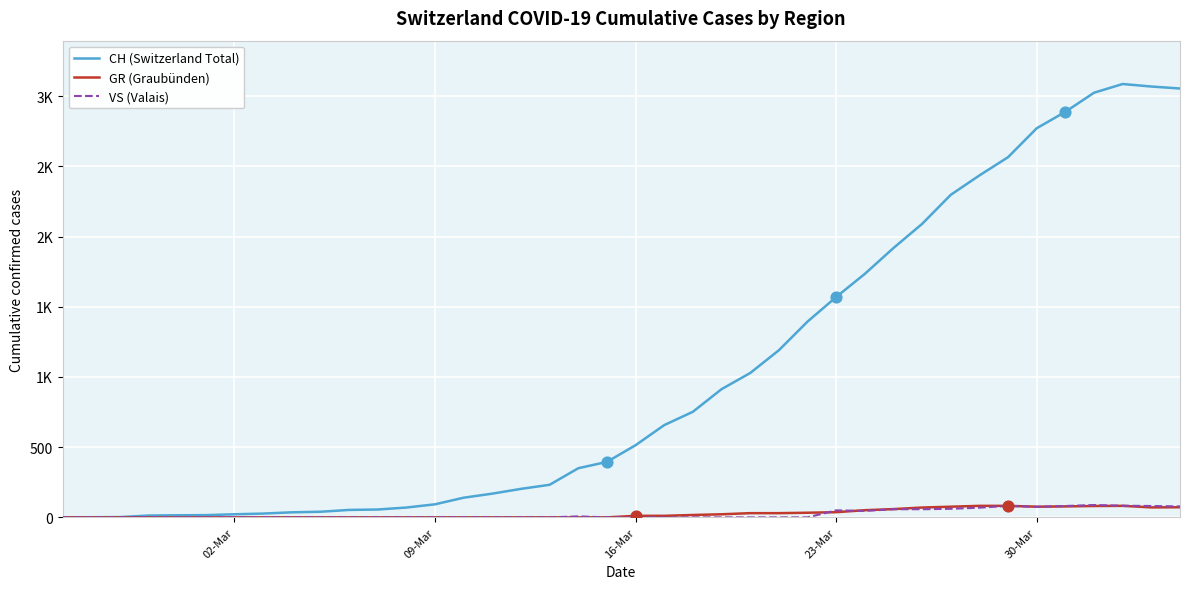

What are all the series names shown in the legend?

CH (Switzerland Total), GR (Graubünden), VS (Valais)